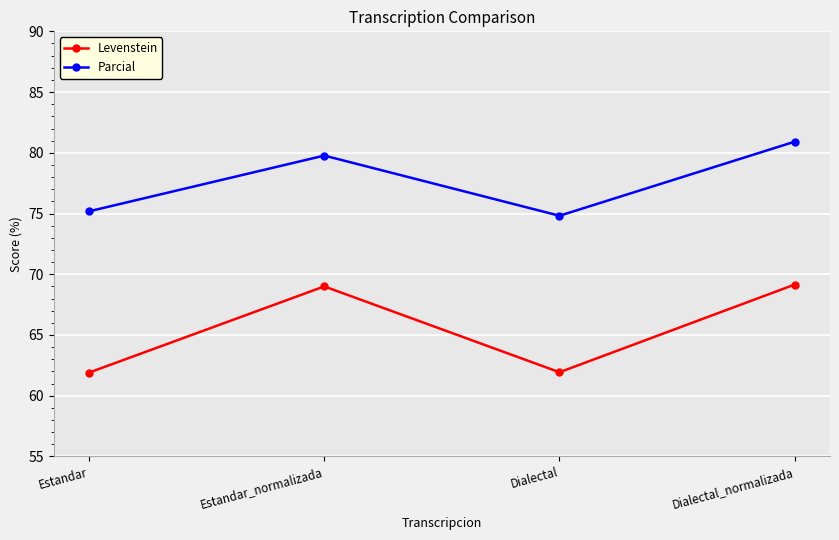

In Parcial, how many points are higher than both neighbors (excluding endpoints)?

1